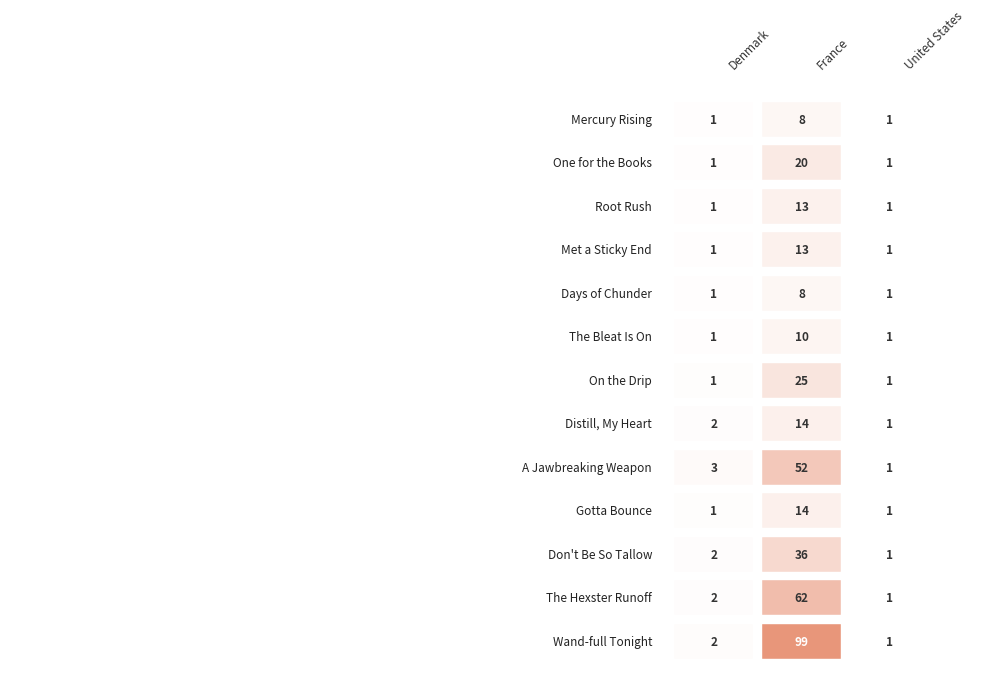

Rank the series at Wand-full Tonight from lowest to highest value.

United States, Denmark, France